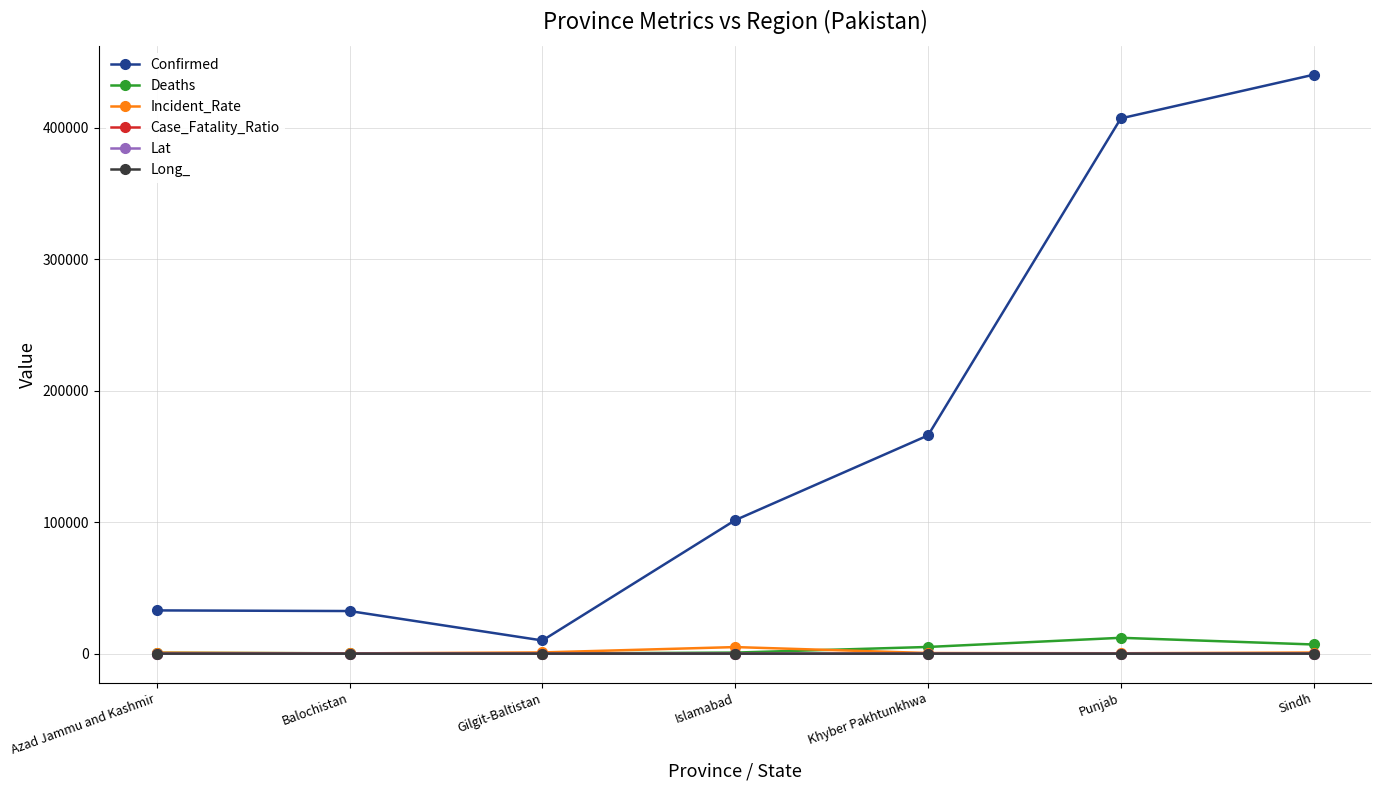

What is the sum of all Confirmed values?

1190136.0